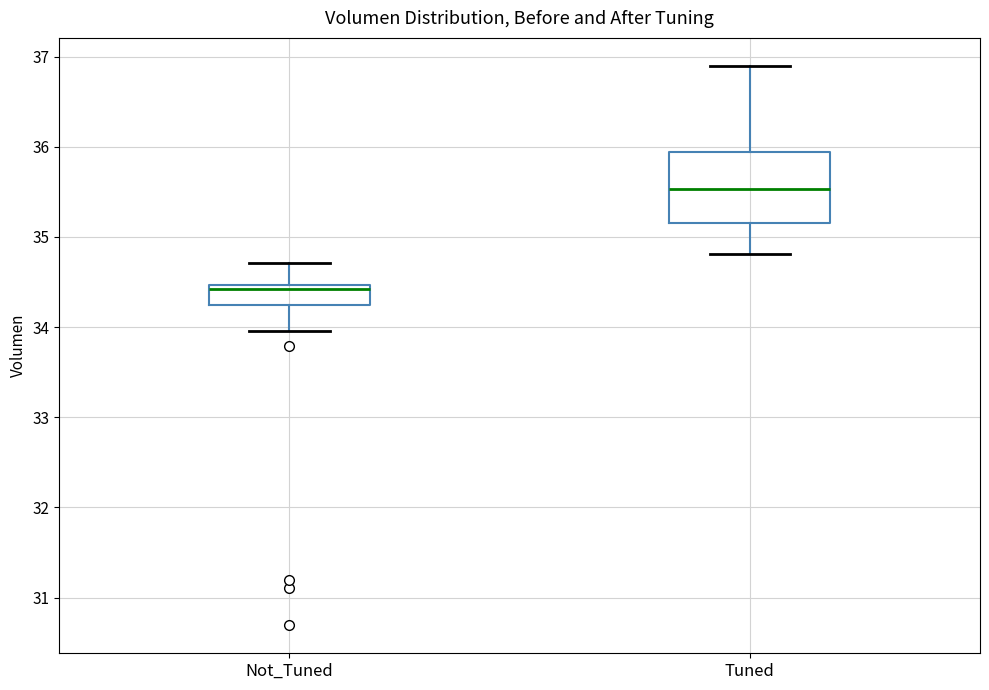

Which box is the tallest, from its lower edge to its upper edge?

Tuned